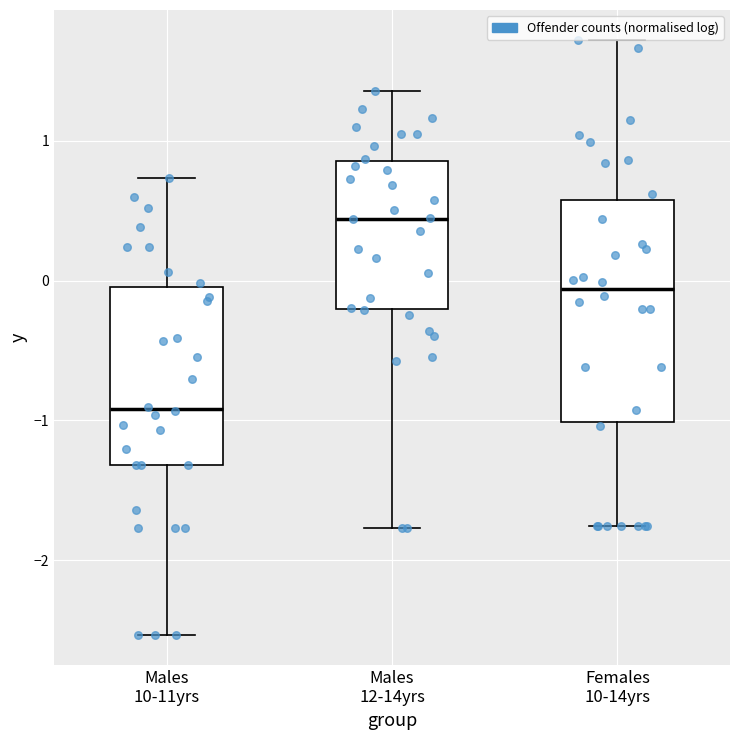

Where does the median line of the box for Males 10-11yrs sit on the y-axis? The values are not printed on the chart, so give them approximately, as read against the axis.

-0.9